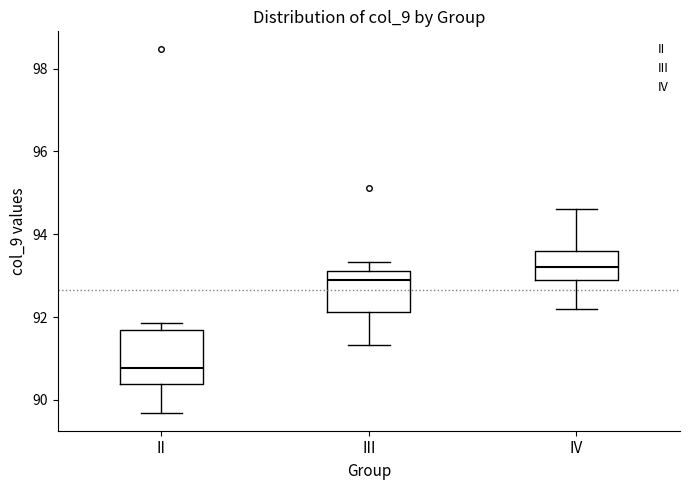

Where does the lower whisker of the box for III end on the y-axis? The values are not printed on the chart, so give them approximately, as read against the axis.

91.4